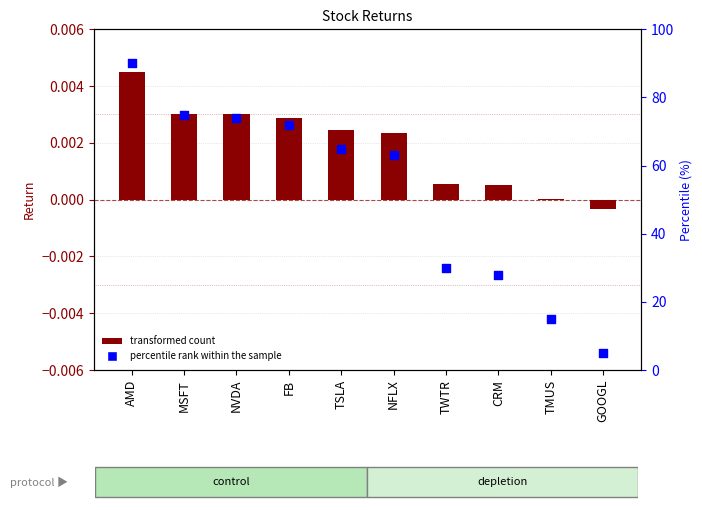

At which category is the sum across all series the highest?

AMD